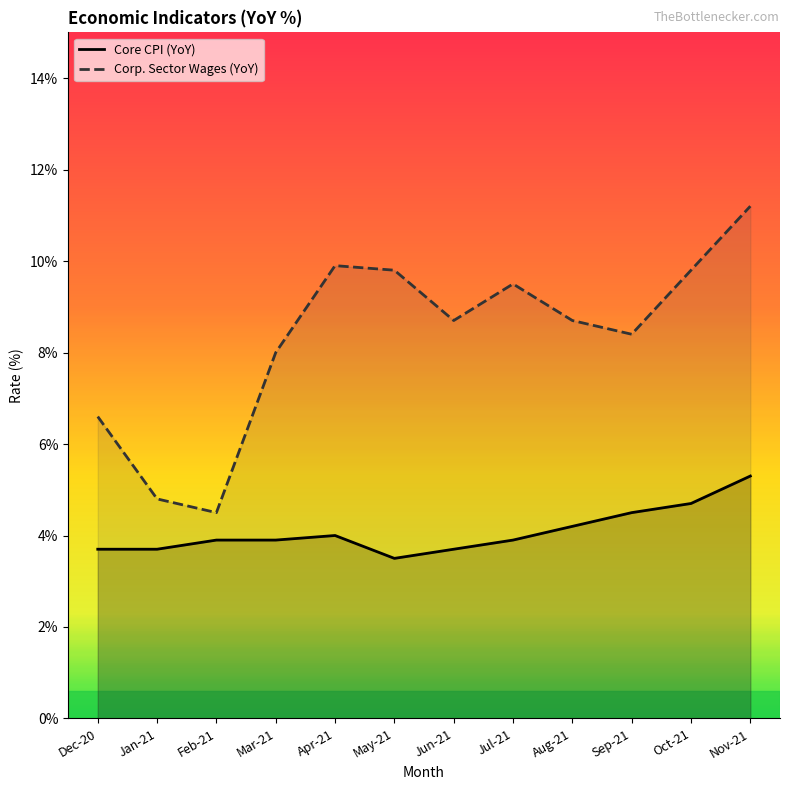

Reading left to right, list all the values displayed in this chart.

Core CPI (YoY): Dec-20=3.7	Jan-21=3.7	Feb-21=3.9	Mar-21=3.9	Apr-21=4.0	May-21=3.5	Jun-21=3.7	Jul-21=3.9	Aug-21=4.2	Sep-21=4.5	Oct-21=4.7	Nov-21=5.3
Corp. Sector Wages (YoY): Dec-20=6.6	Jan-21=4.8	Feb-21=4.5	Mar-21=8.0	Apr-21=9.9	May-21=9.8	Jun-21=8.7	Jul-21=9.5	Aug-21=8.7	Sep-21=8.4	Oct-21=9.8	Nov-21=11.2